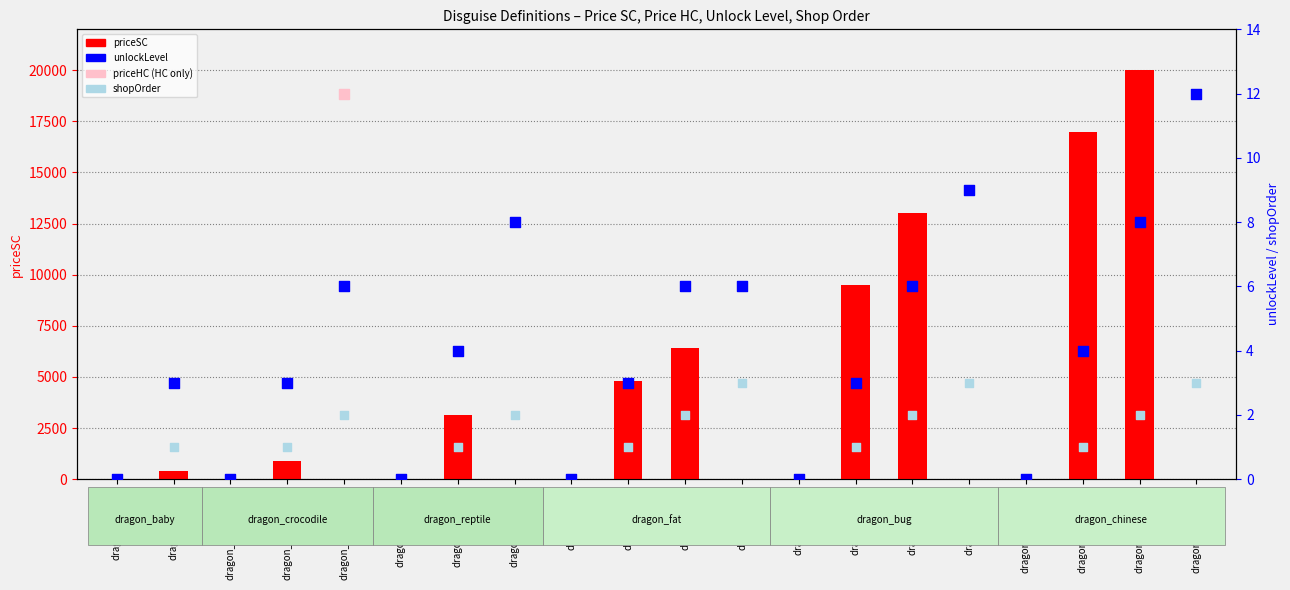

Which series has the largest total across all categories?

priceSC